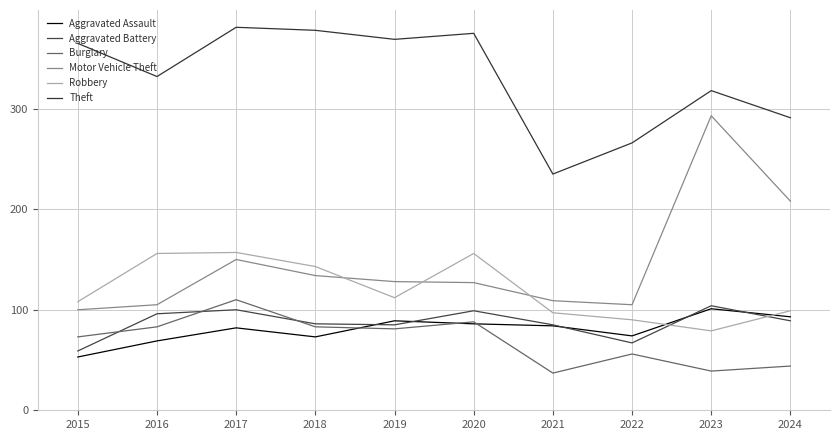

Which series has the largest total across all categories?

Theft